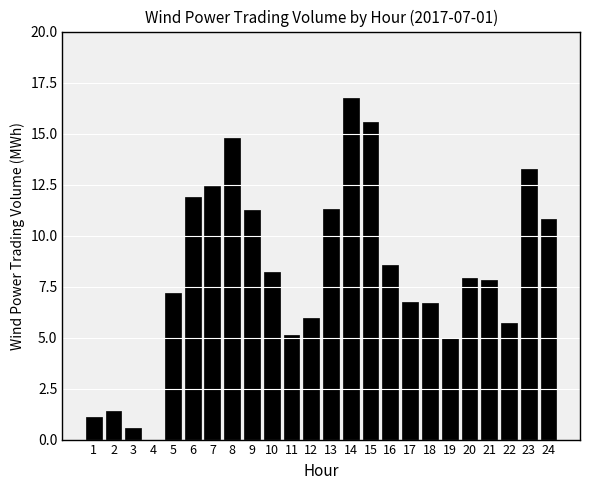

True or false: the data shows 14.8 at 8.

True